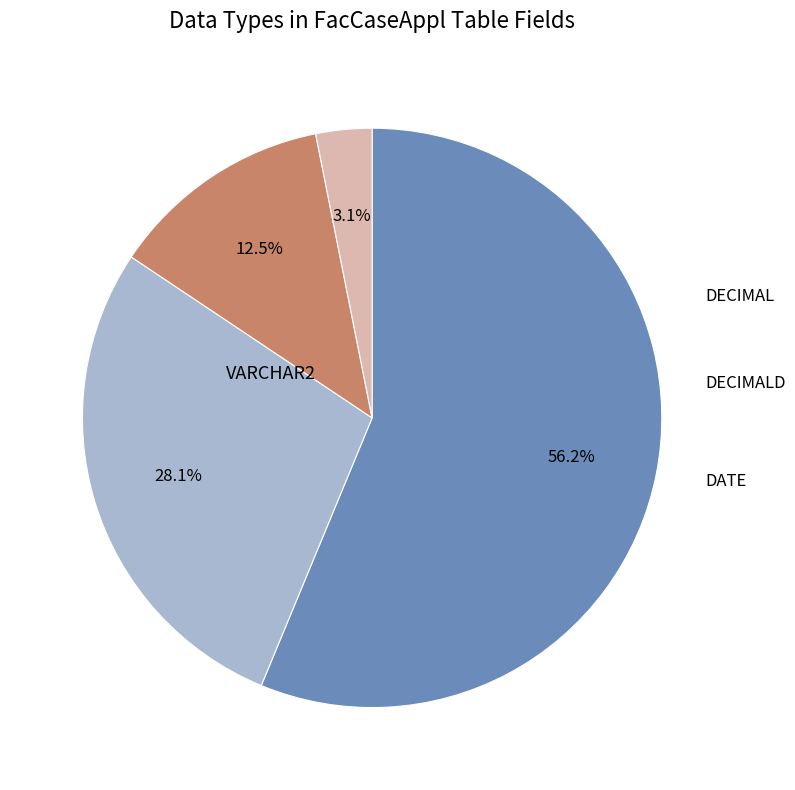

To the nearest percent, what is the combined percentage of DECIMALD and DECIMAL?

41%